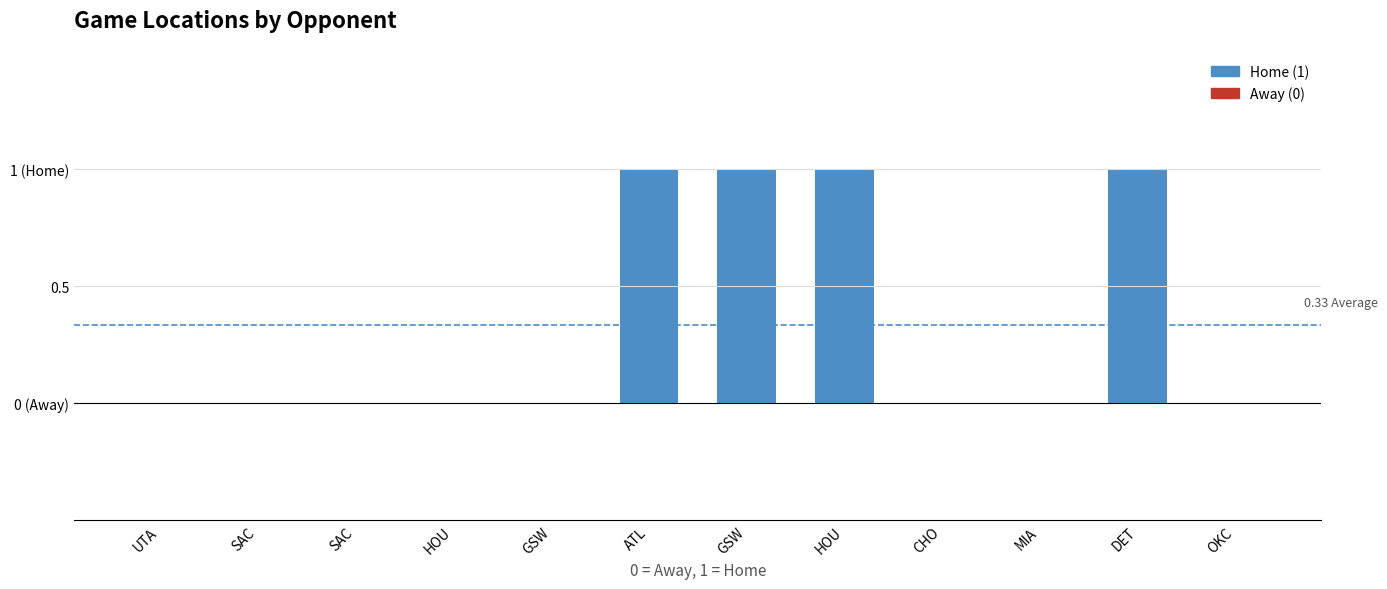

At which category does the chart reach its minimum across all series?

UTA